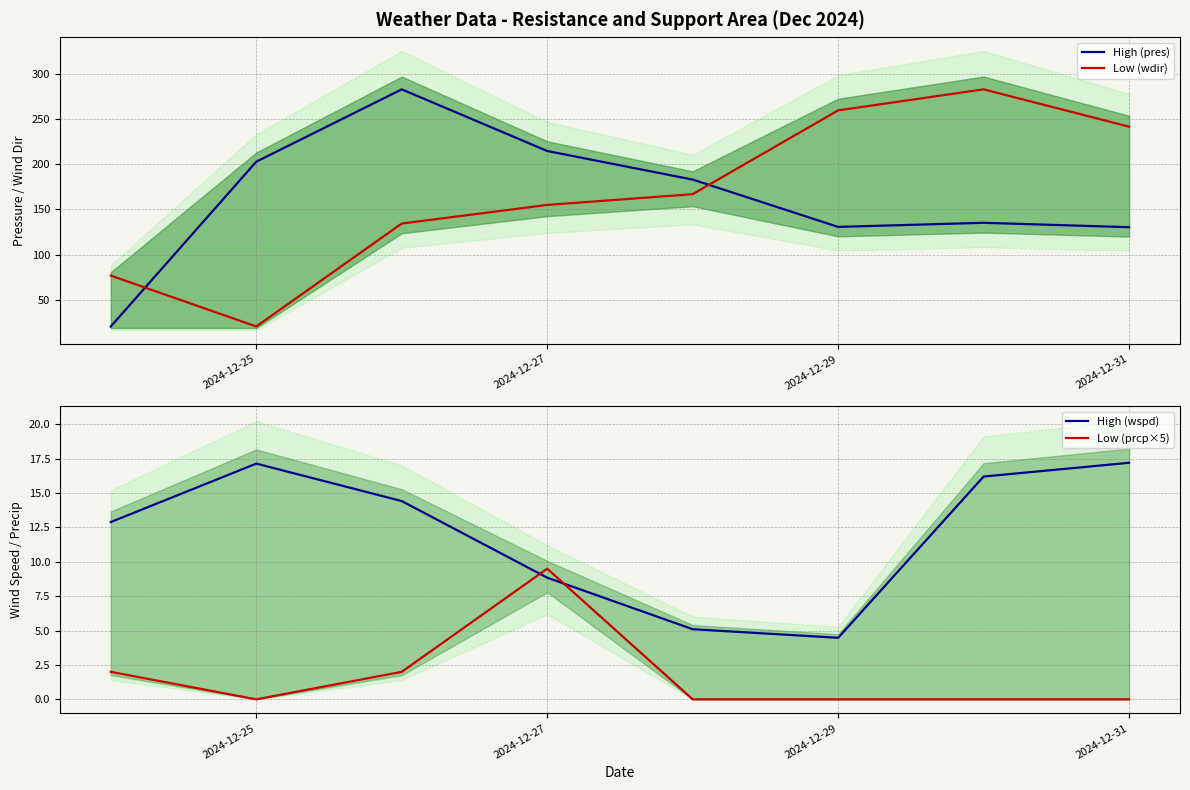

Where is Low (wdir) nearest to the value 151?

2024-12-27